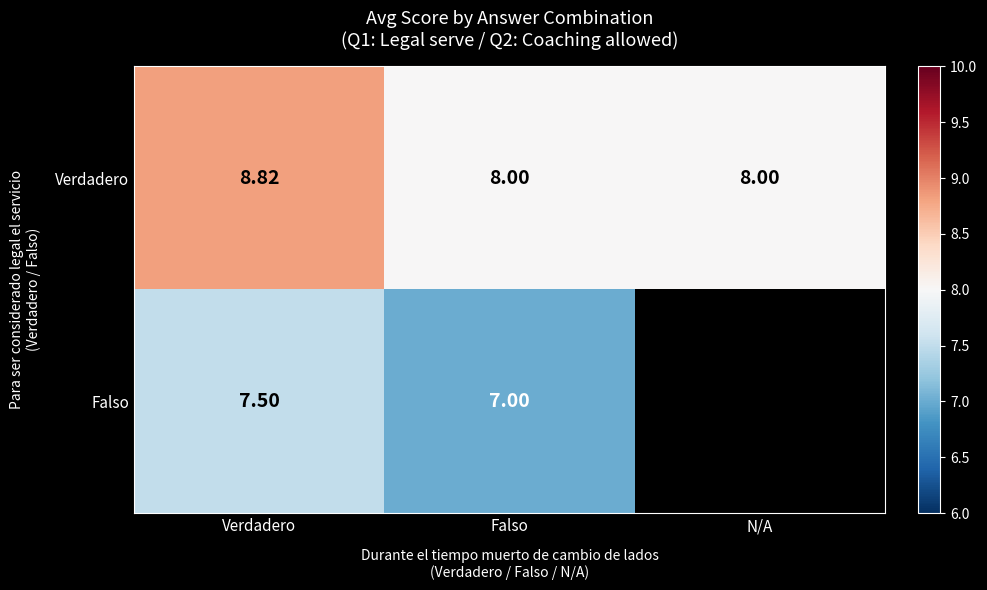

How many categories are shown in the chart?

3